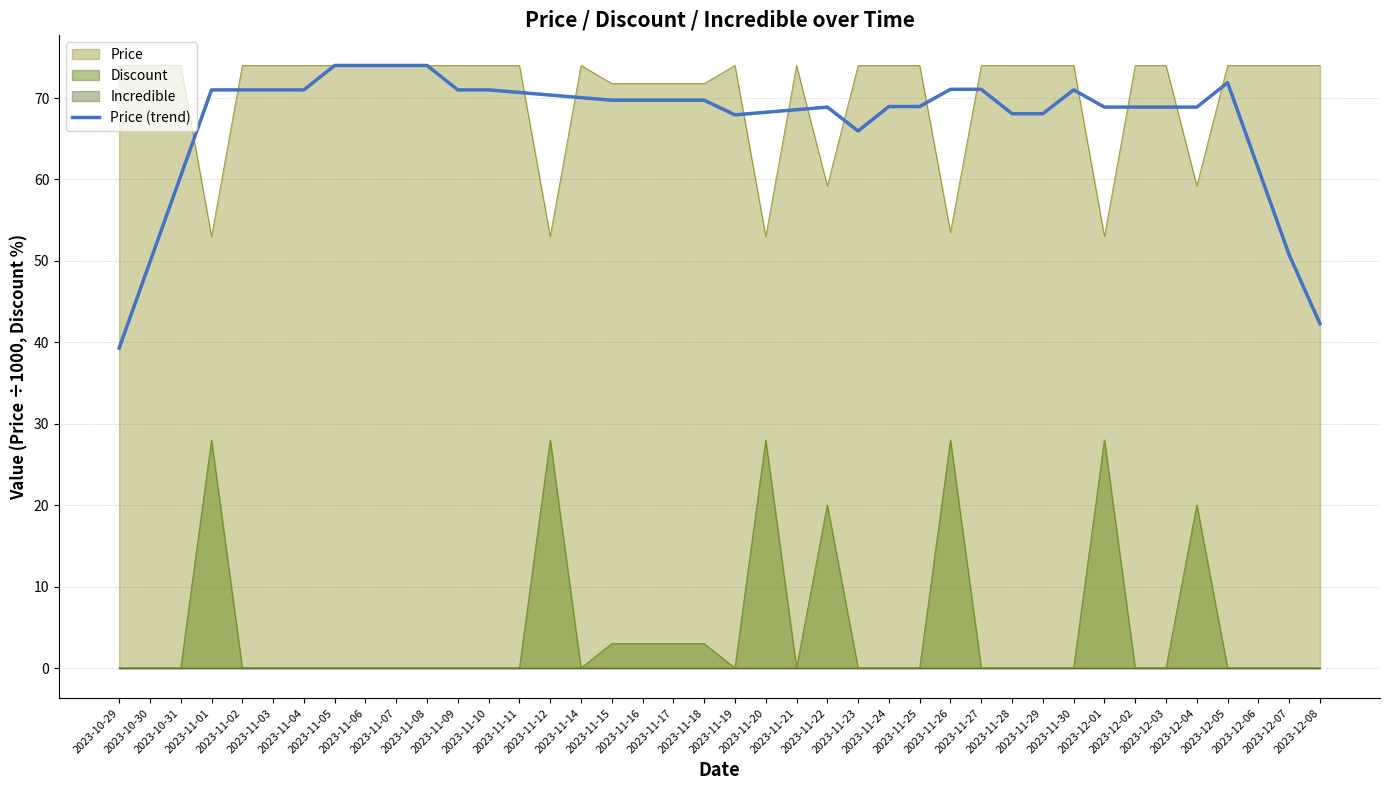

True or false: Discount and Price intersect in this chart.

False